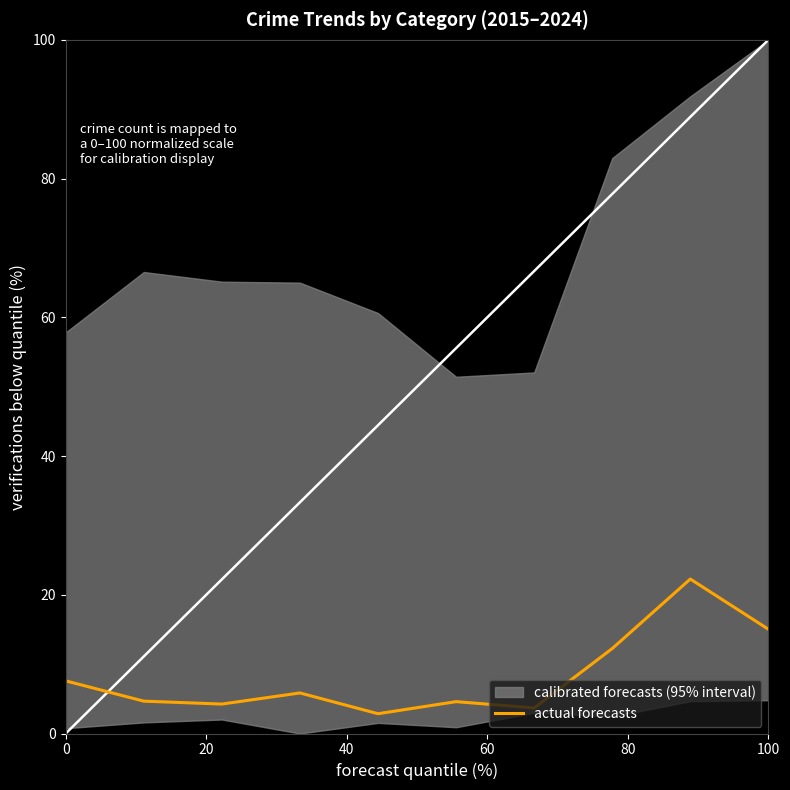

What is the lowest value of the actual forecasts series?

2.9